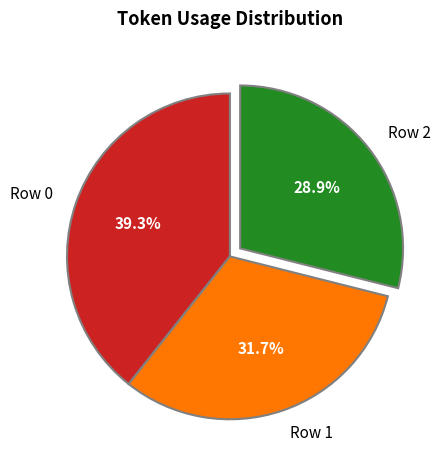

Is it true that Row 0 is 39% of the pie?

True